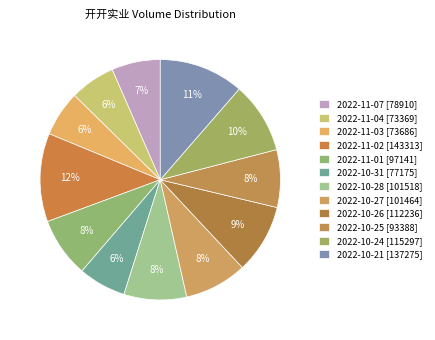

What is the largest slice in the pie chart?

2022-11-02